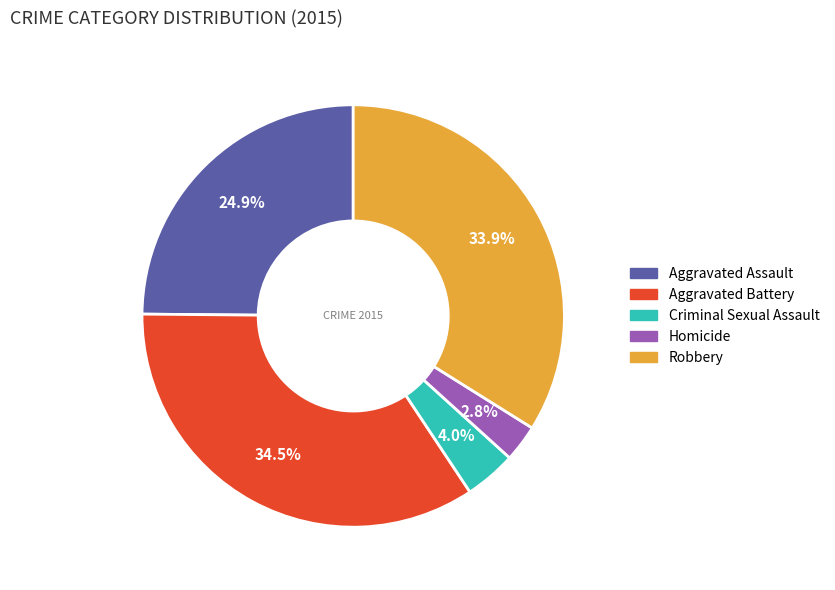

What percentage is NOT represented by Criminal Sexual Assault?

96.0%